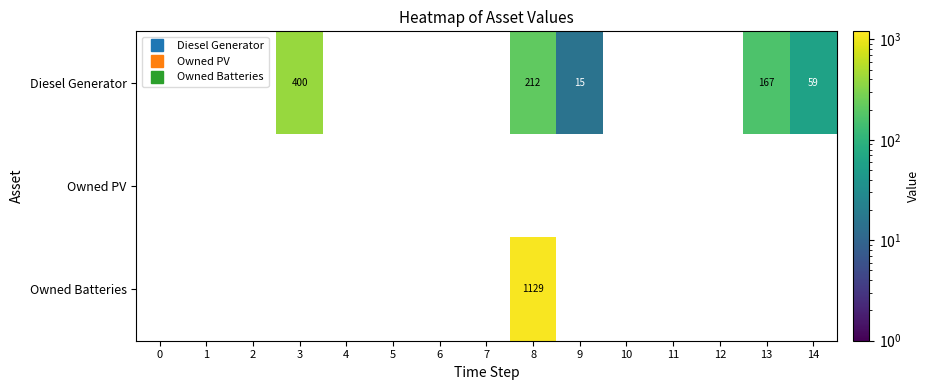

Is the value of Diesel Generator at 5 greater than the value of Owned Batteries at 3?

No